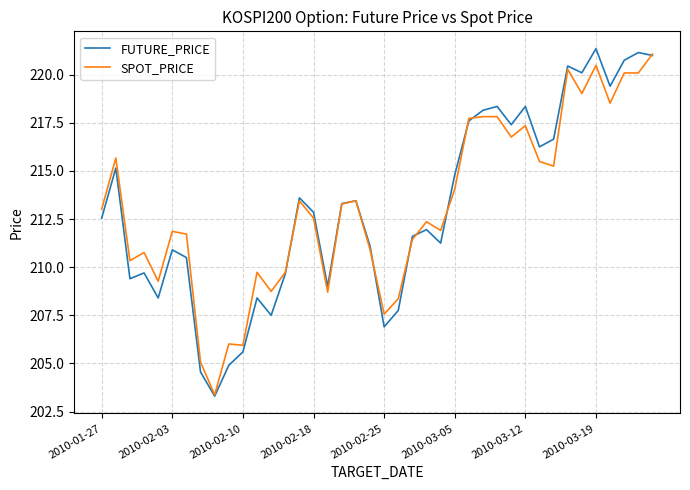

Is this an area chart (filled region under the line)?

No